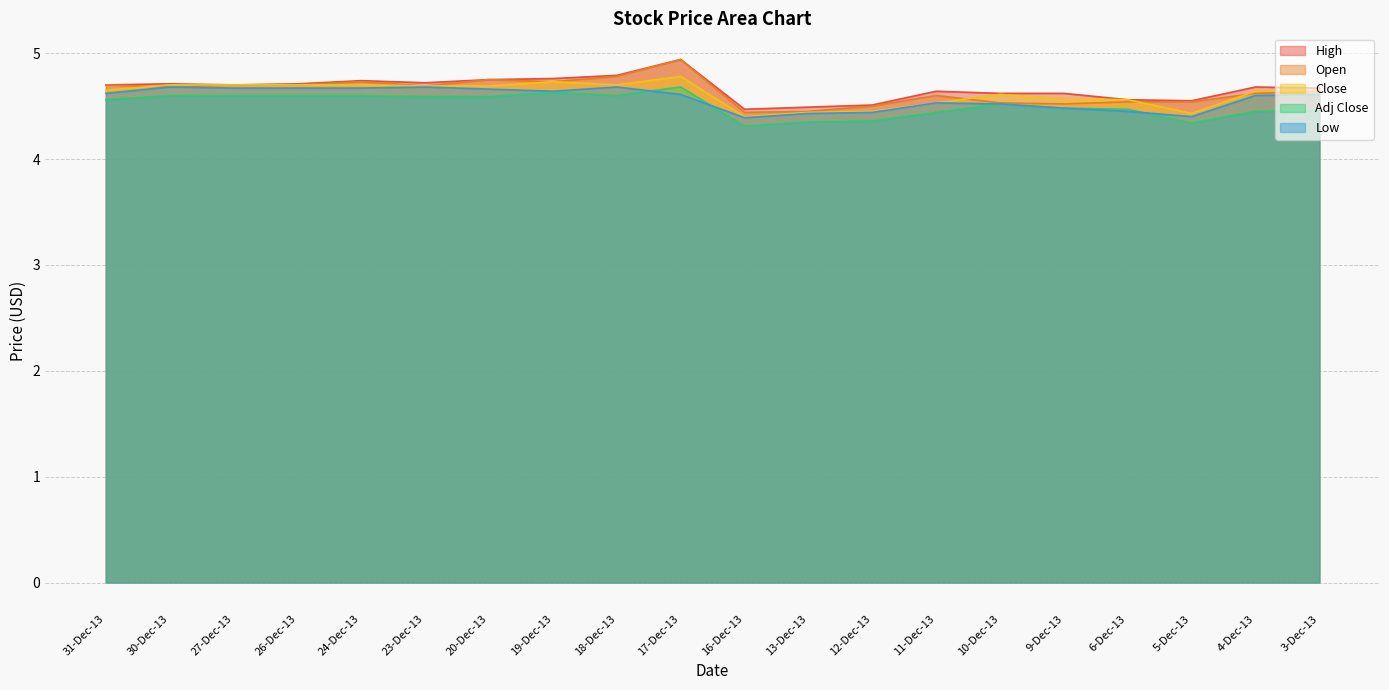

Reading left to right, extract all data points from this chart.

High: 4.7	4.7	4.7	4.7	4.7	4.7	4.8	4.8	4.8	4.9	4.5	4.5	4.5	4.6	4.6	4.6	4.6	4.5	4.7	4.7
Open: 4.7	4.7	4.7	4.7	4.7	4.7	4.8	4.7	4.8	4.9	4.4	4.5	4.5	4.6	4.5	4.5	4.5	4.5	4.6	4.6
Close: 4.7	4.7	4.7	4.7	4.7	4.7	4.7	4.7	4.7	4.8	4.4	4.4	4.5	4.5	4.6	4.6	4.6	4.4	4.6	4.7
Adj Close: 4.6	4.6	4.6	4.6	4.6	4.6	4.6	4.6	4.6	4.7	4.3	4.3	4.4	4.4	4.5	4.5	4.5	4.3	4.5	4.5
Low: 4.6	4.7	4.7	4.7	4.7	4.7	4.7	4.6	4.7	4.6	4.4	4.4	4.4	4.5	4.5	4.5	4.5	4.4	4.6	4.6